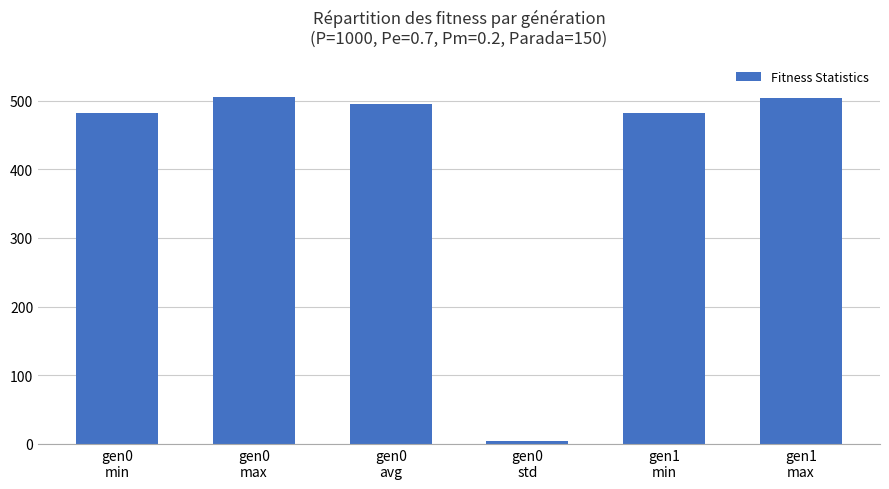

What is the difference between the maximum and minimum values?

501.1